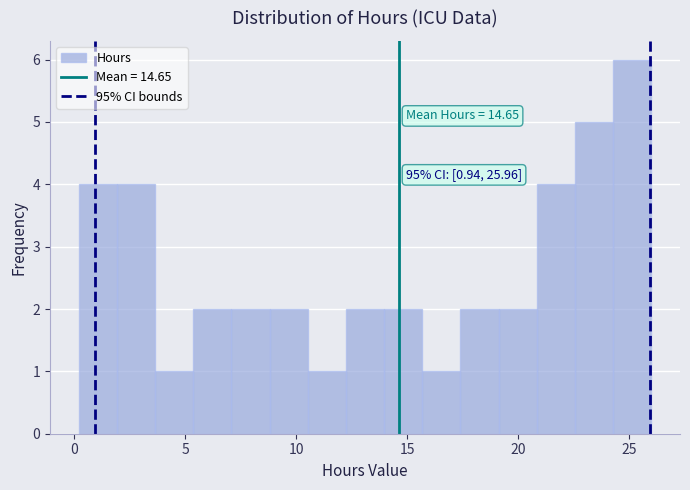

Read against the x-axis, roughly where is the centre of the tallest bar?

25.0